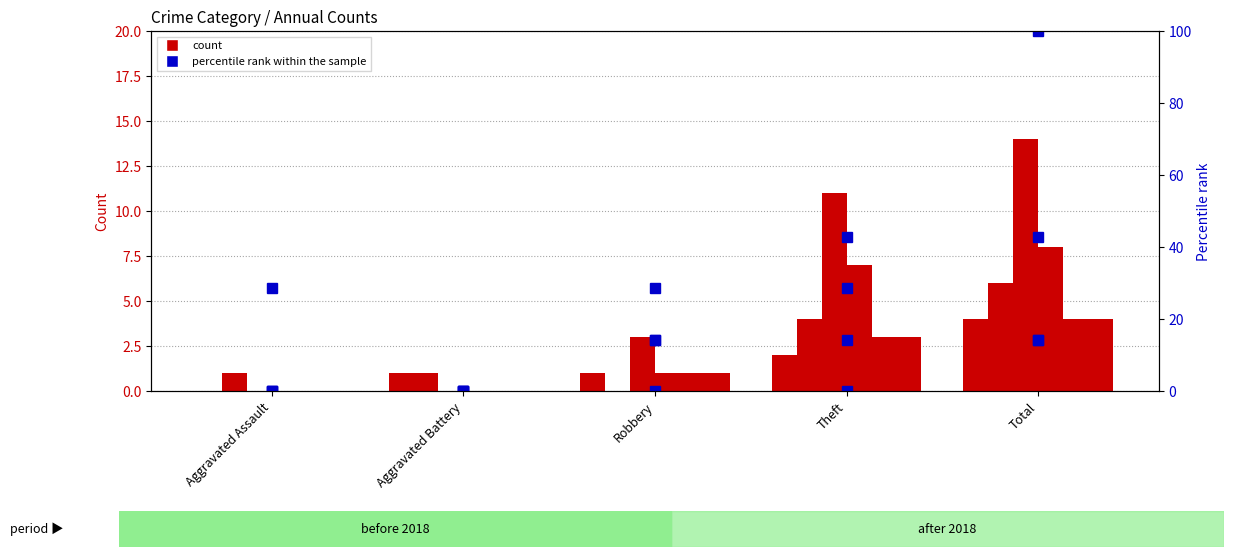

What is the label of the 1st bar from the left?

Aggravated Assault